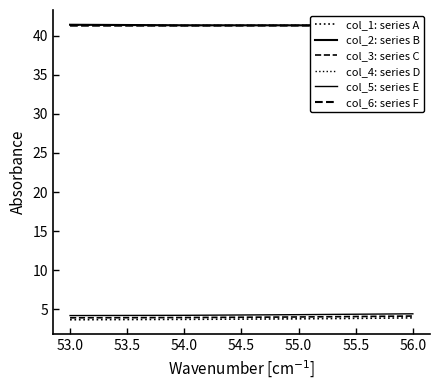

True or false: col_2: series B has more than 1 interior local peaks.

False